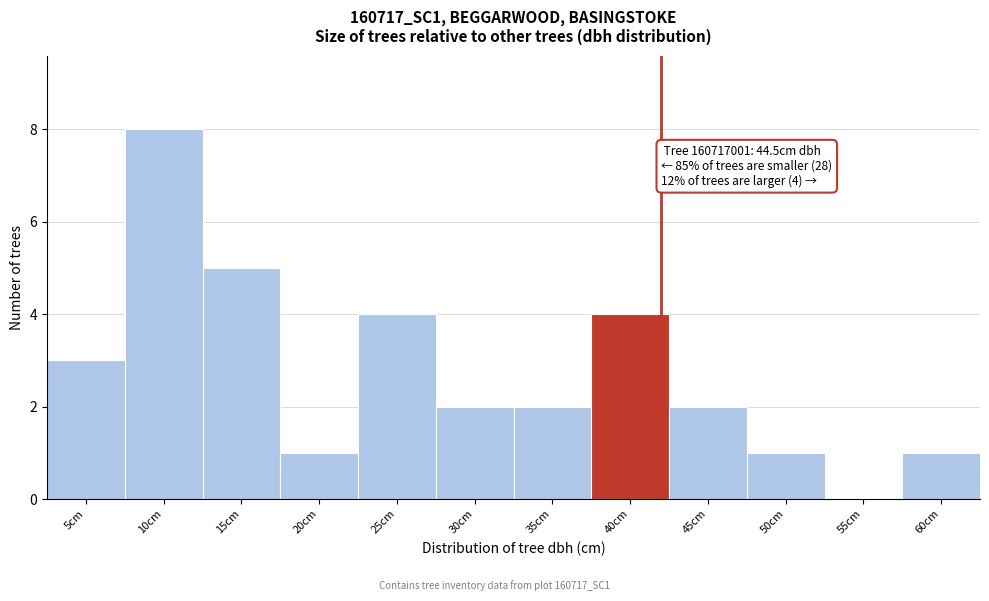

Reading right to left, what are all the values shown in this chart?

60cm=1	55cm=0	50cm=1	45cm=2	40cm=4	35cm=2	30cm=2	25cm=4	20cm=1	15cm=5	10cm=8	5cm=3